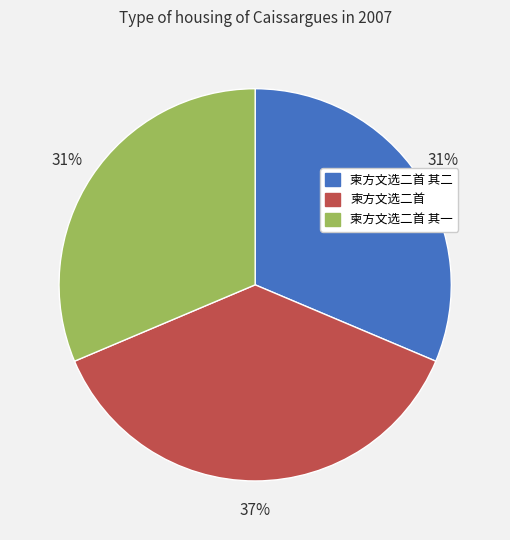

How many segments does this pie chart have?

3